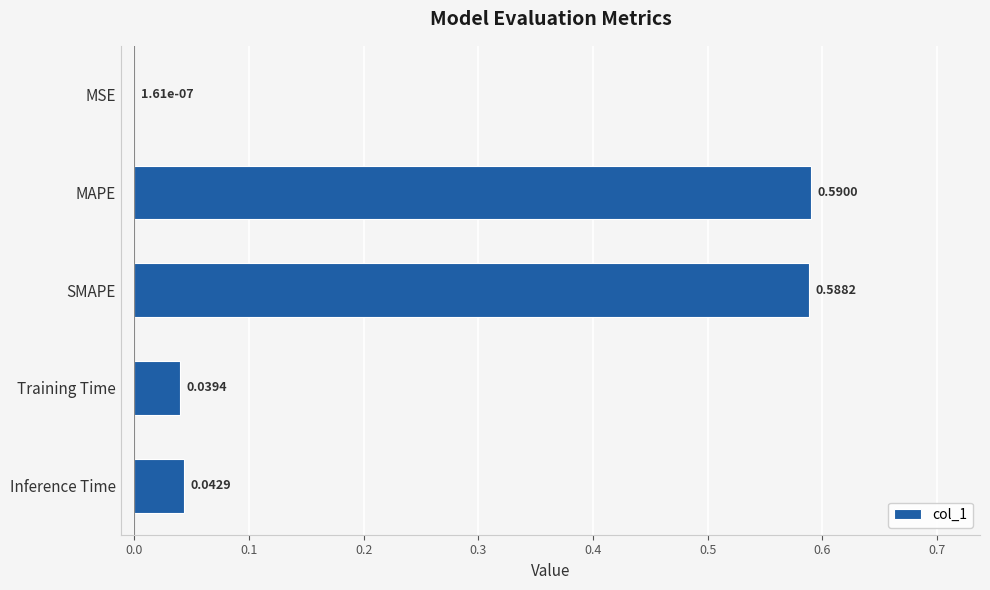

Which has a higher value, SMAPE or Inference Time?

SMAPE